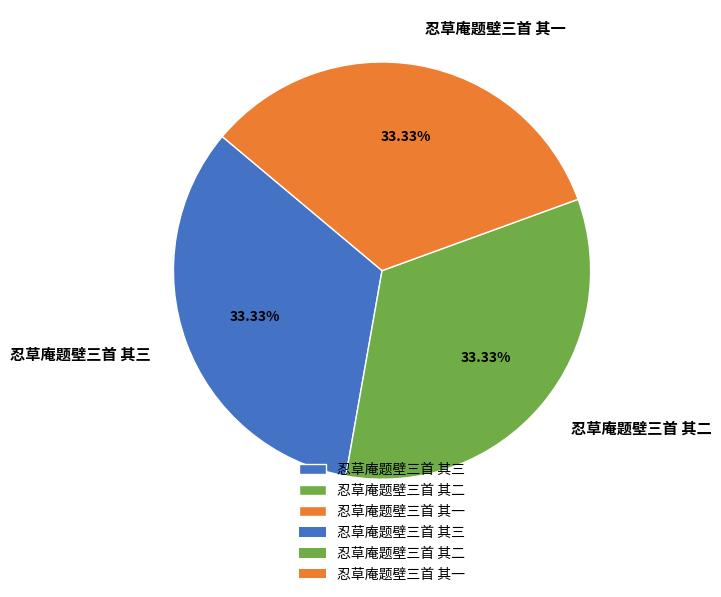

To the nearest percent, what is the combined percentage of 忍草庵题壁三首 其二 and 忍草庵题壁三首 其三?

67%